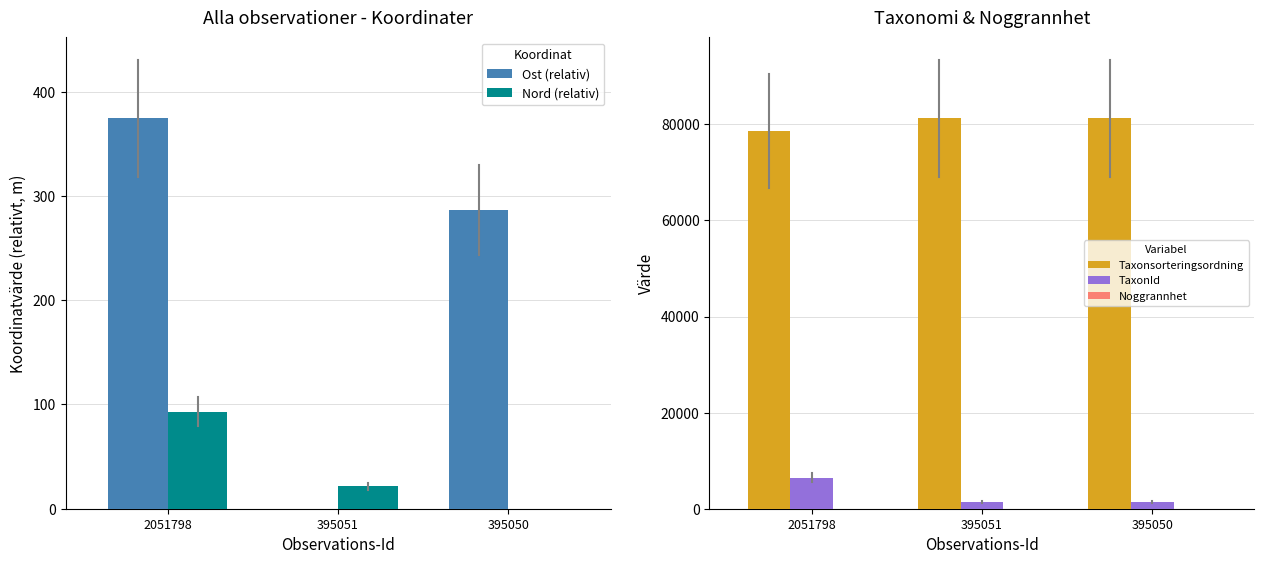

Which category has the highest value in the Noggrannhet series?

2051798